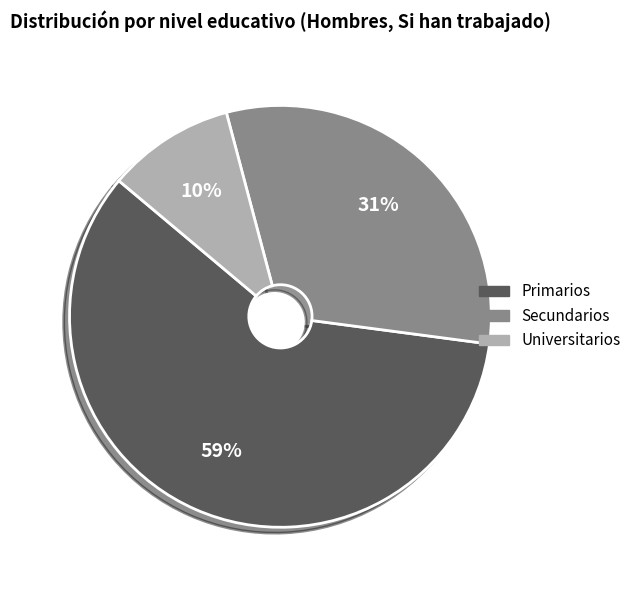

What percentage is the Primarios slice, to the nearest percent?

59%